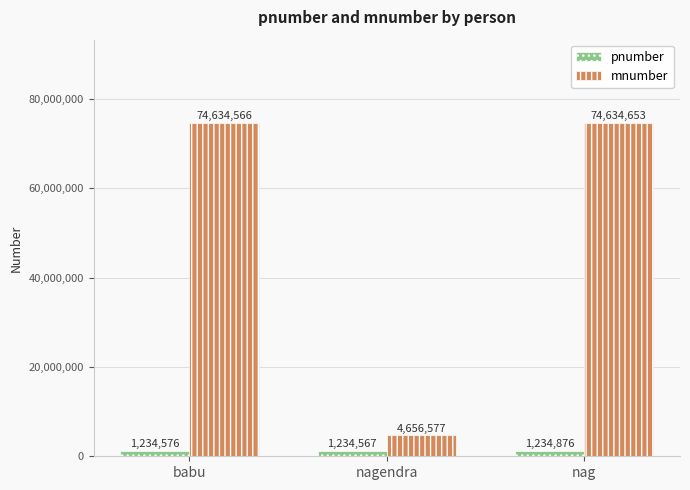

At which category does the chart reach its peak across all series?

nag